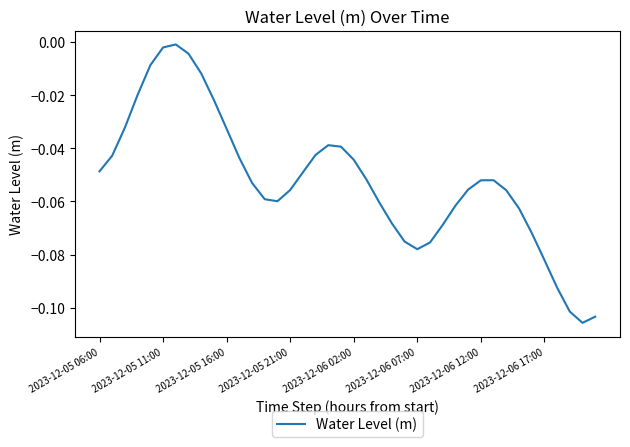

Is this an area chart (filled region under the line)?

No